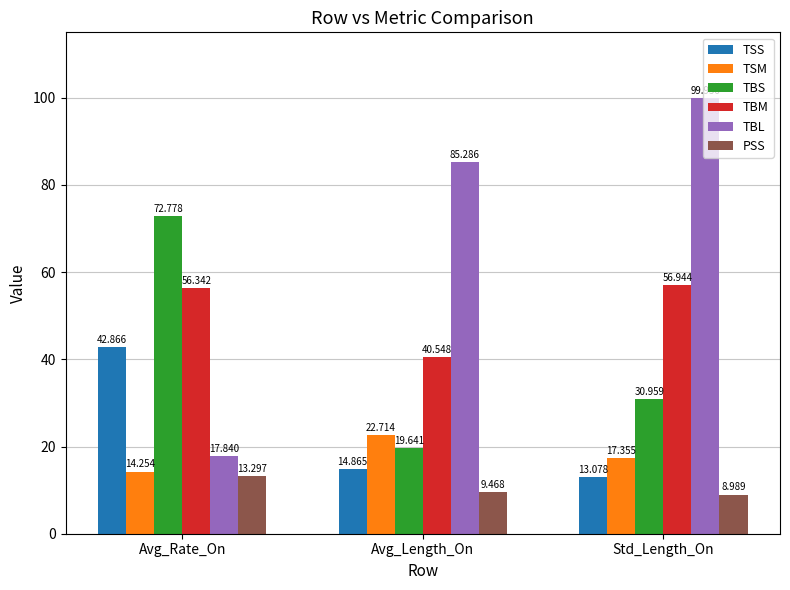

What is the maximum value for TBL?

100.0